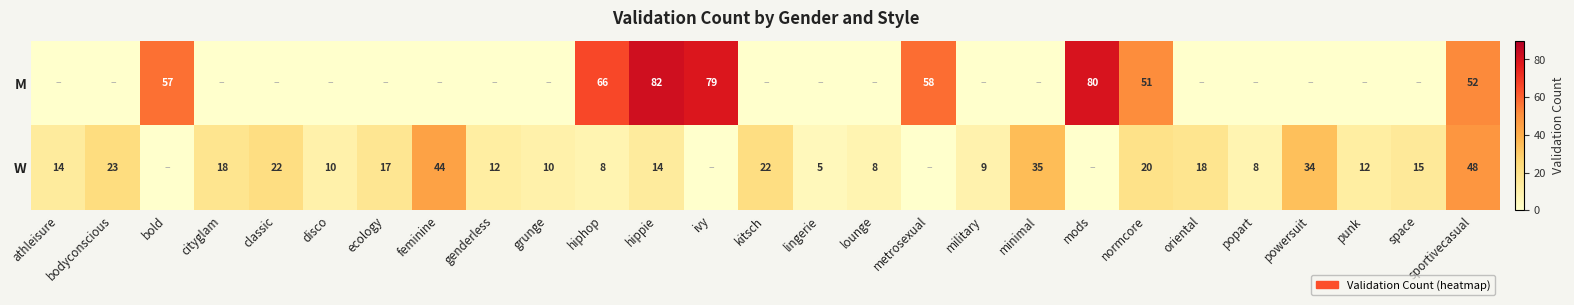

What is the difference between the W values at lingerie and popart?

3